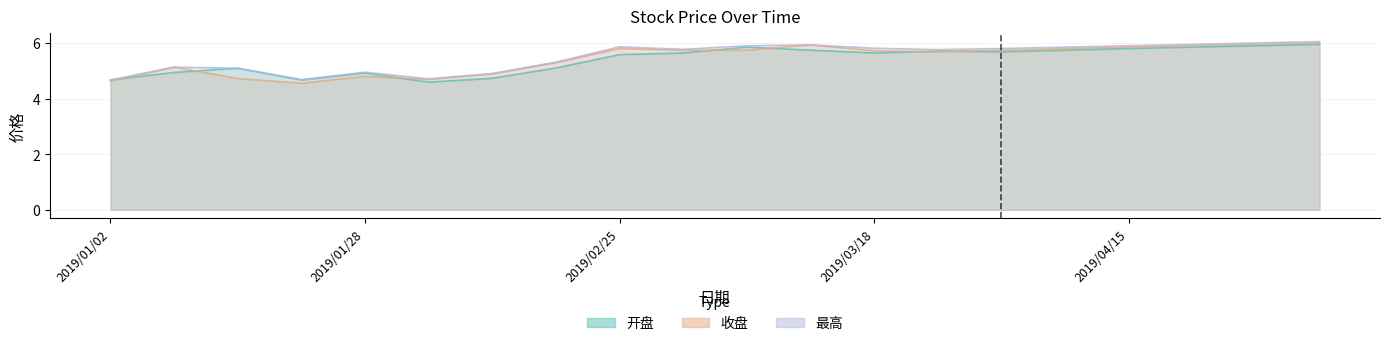

Read the 最高 value at 2019/03/25.

5.8